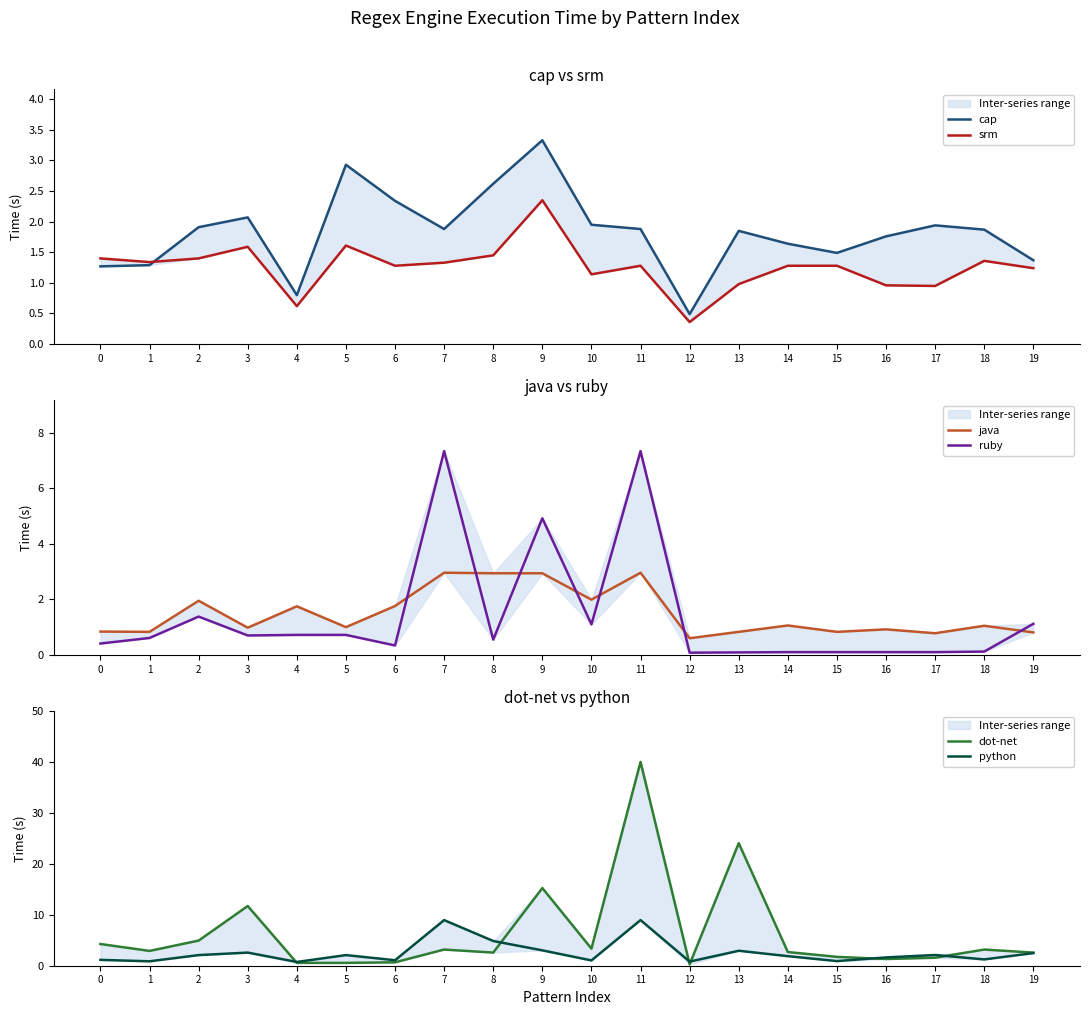

At which label is python closest to 4?

8